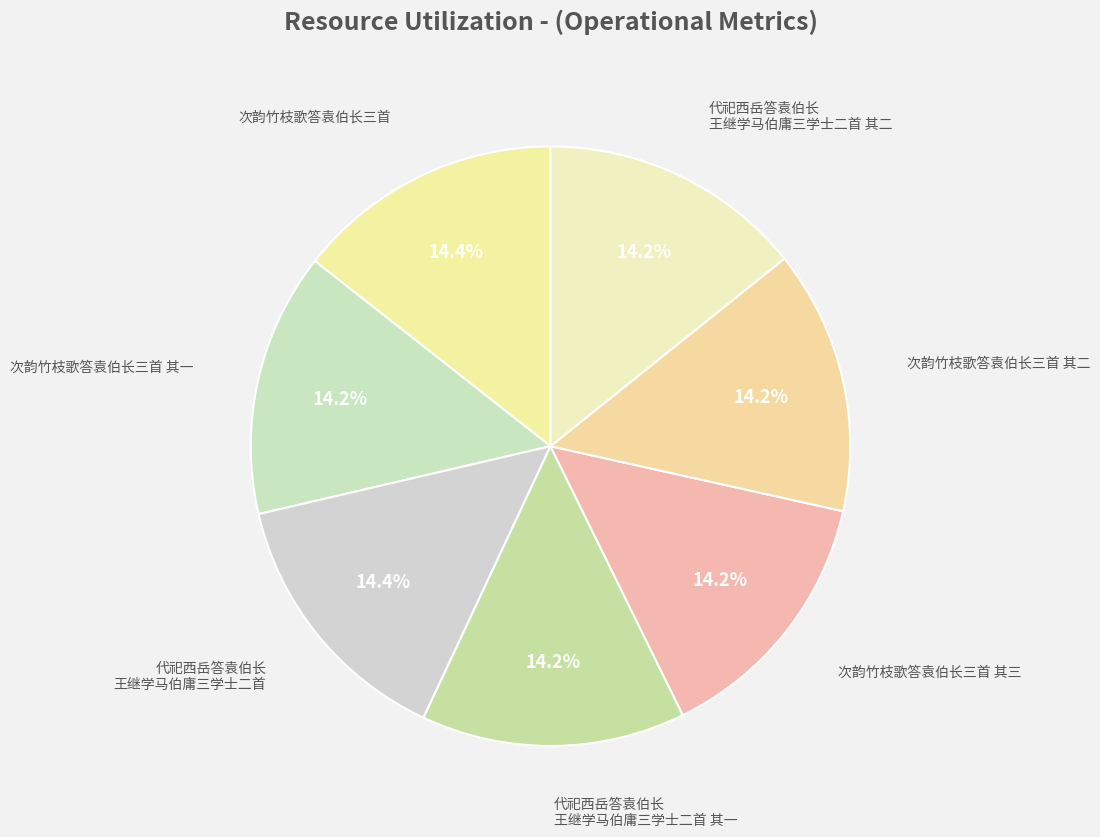

How many segments does this pie chart have?

7